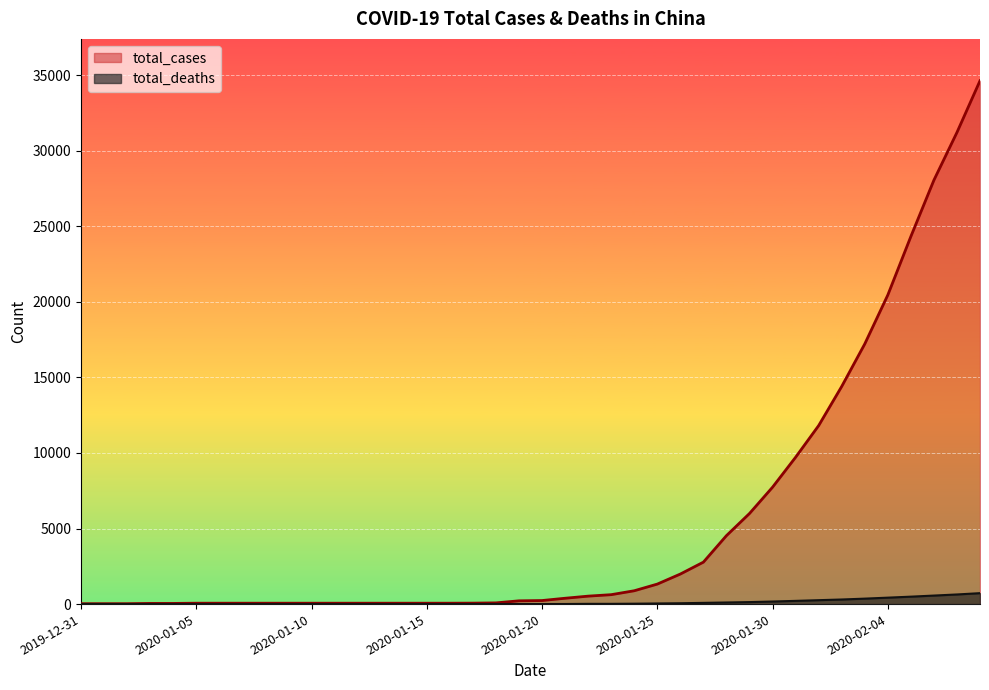

True or false: total_cases and total_deaths intersect in this chart.

False